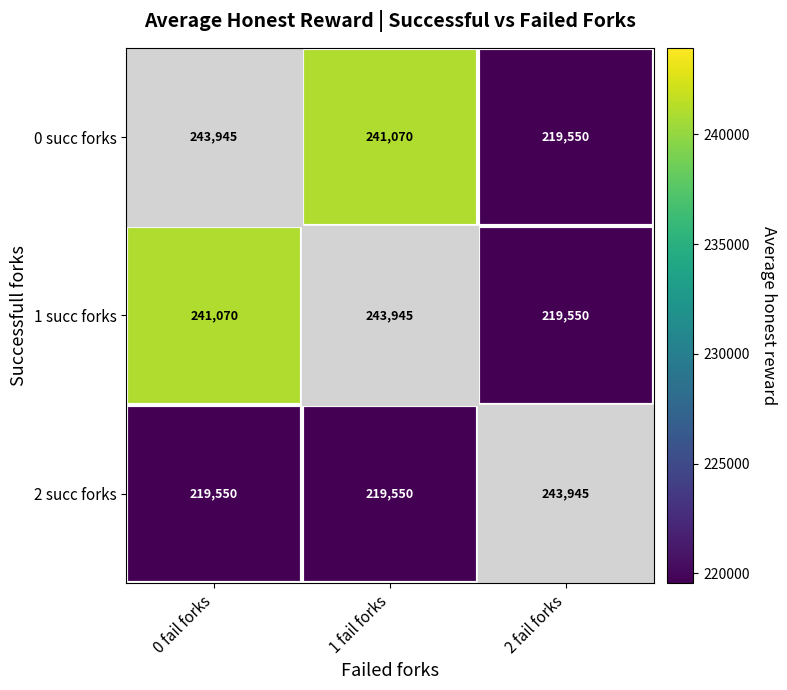

Count the 2 succ forks values in the range 219550 to 243945.

3